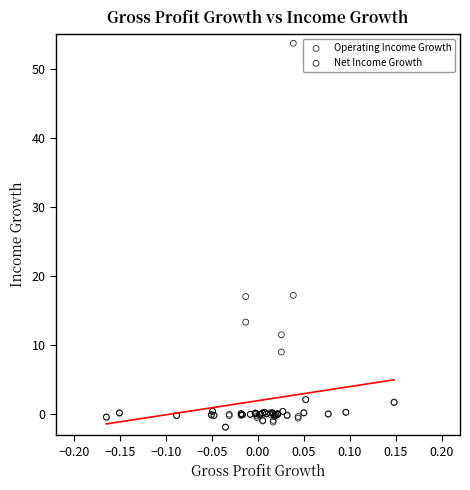

In the Net Income Growth series, what Y value is closest to 7?

11.5